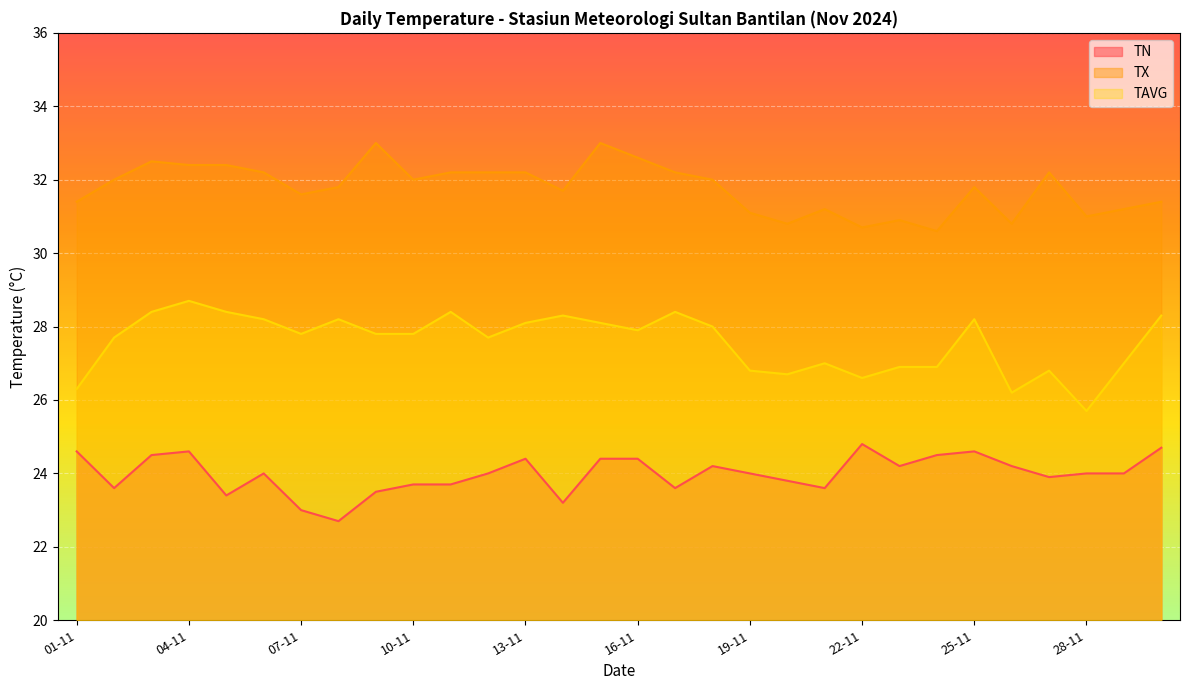

True or false: TN has a value of 23.7 at 11-11.

True